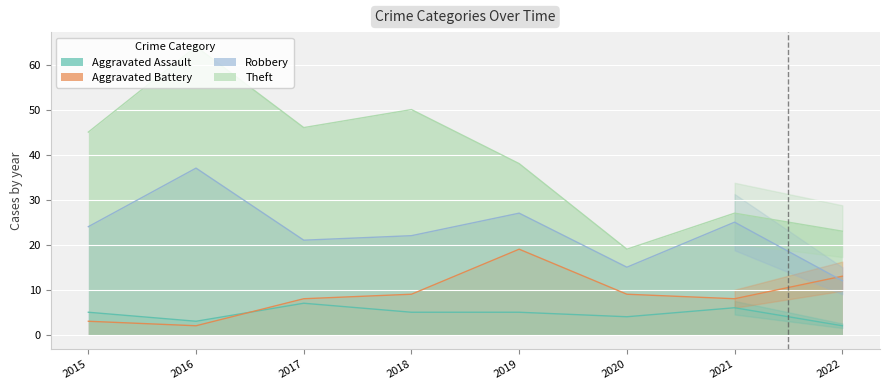

What is the spread (max minus min) of values at 2020?

15